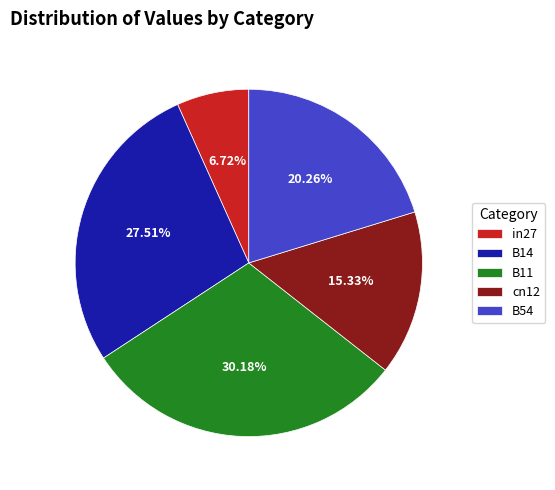

Between in27 and B11, which is larger?

B11